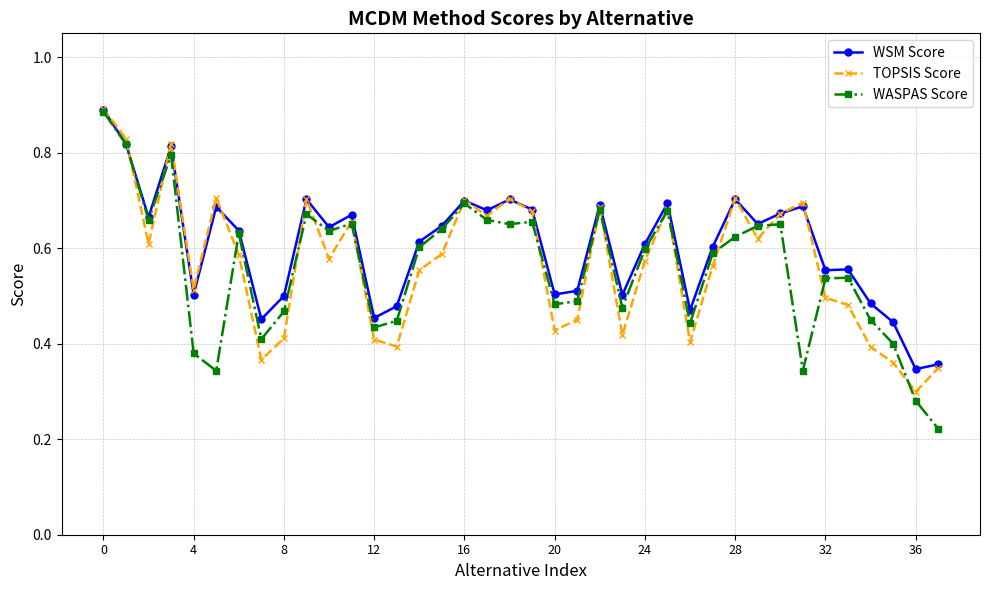

How many WSM Score values are between 0 and 1?

38